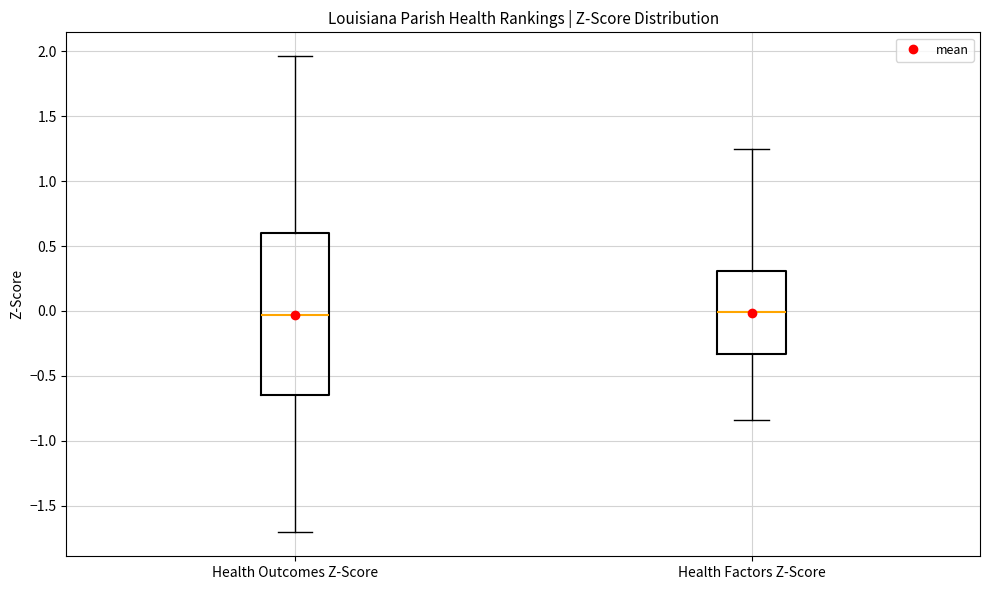

Where does the lower whisker of the box for Health Outcomes Z-Score end on the y-axis? The values are not printed on the chart, so give them approximately, as read against the axis.

-1.70